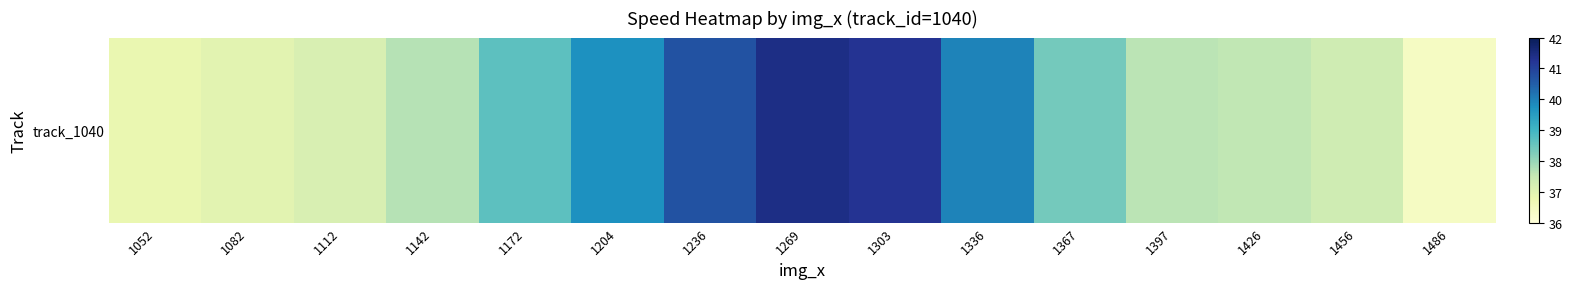

How many data points are above 37?

12